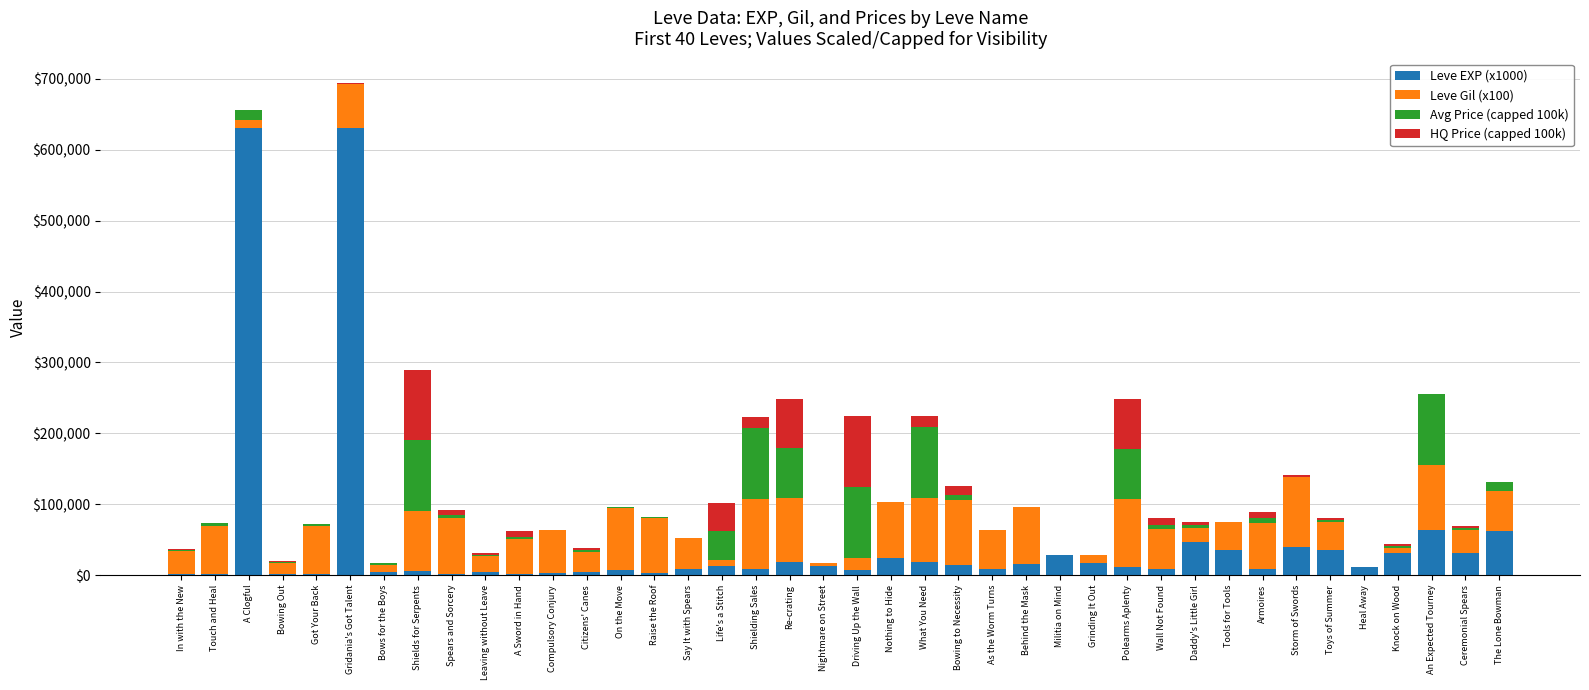

What is the difference between the Leve Gil (x100) values at A Sword in Hand and Shielding Sales?

50000